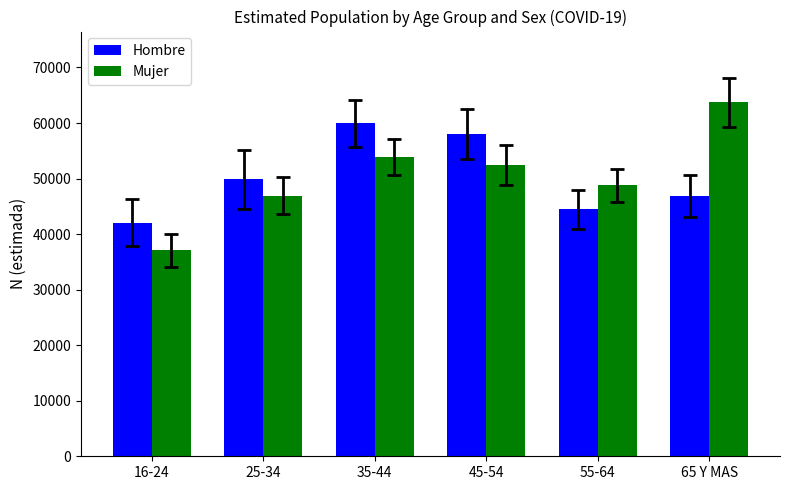

Between 16-24 and 55-64, which series saw the biggest shift?

Mujer